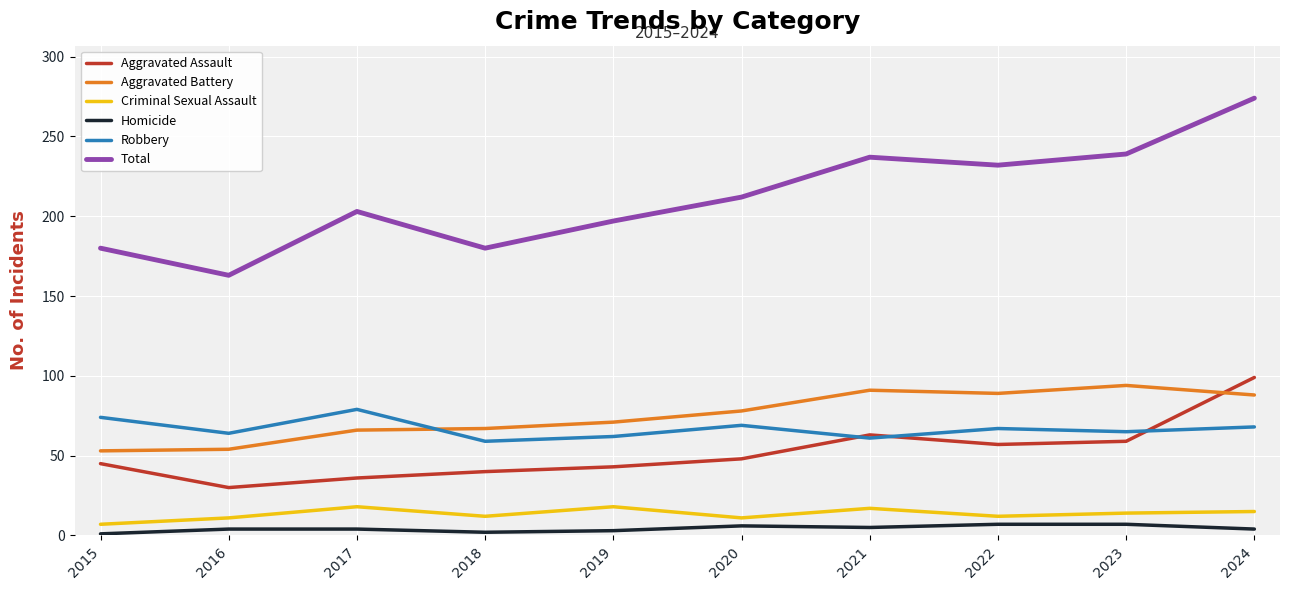

What is the difference between the Criminal Sexual Assault values at 2022 and 2015?

5